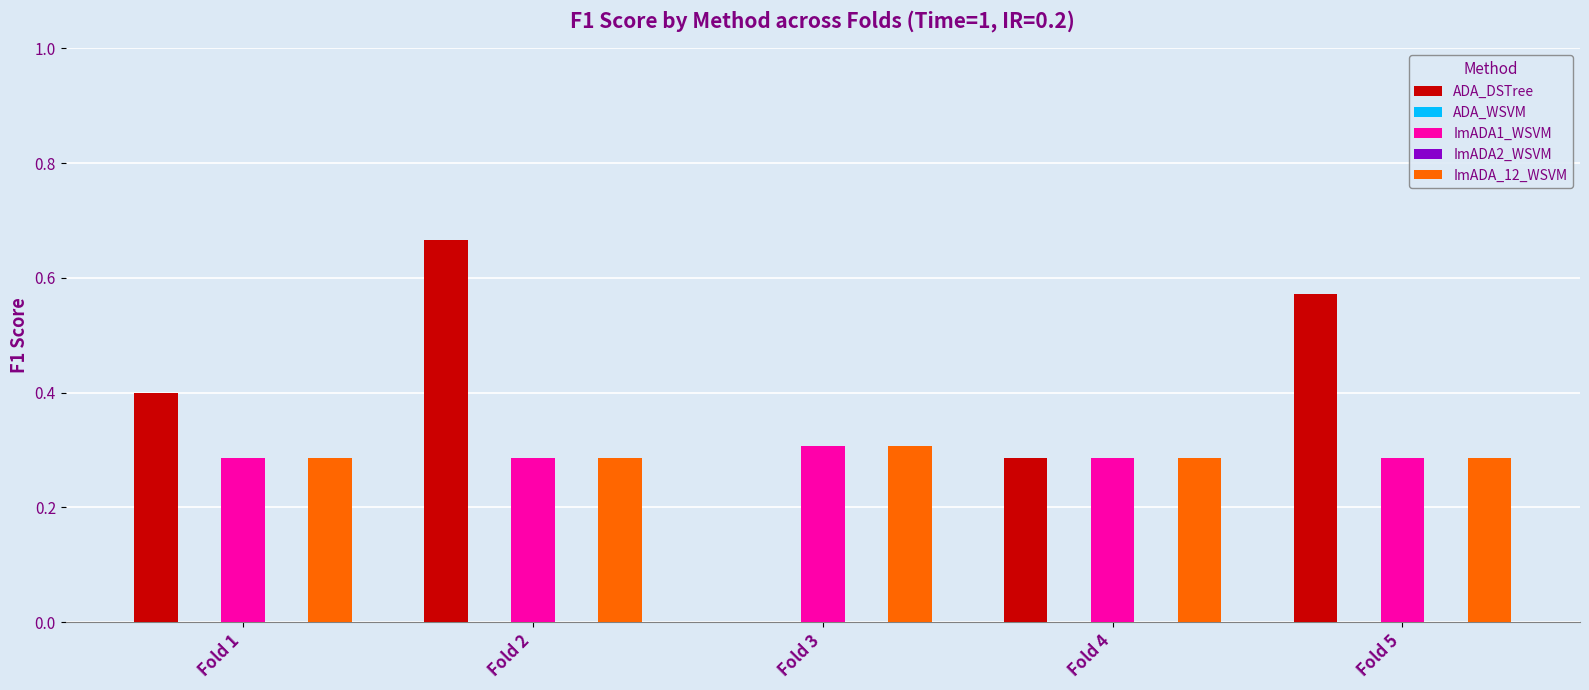

Reading left to right, list all the values displayed in this chart.

ADA_DSTree: 0.4	0.7	0.0	0.3	0.6
ADA_WSVM: 0.0	0.0	0.0	0.0	0.0
ImADA1_WSVM: 0.3	0.3	0.3	0.3	0.3
ImADA2_WSVM: 0.0	0.0	0.0	0.0	0.0
ImADA_12_WSVM: 0.3	0.3	0.3	0.3	0.3